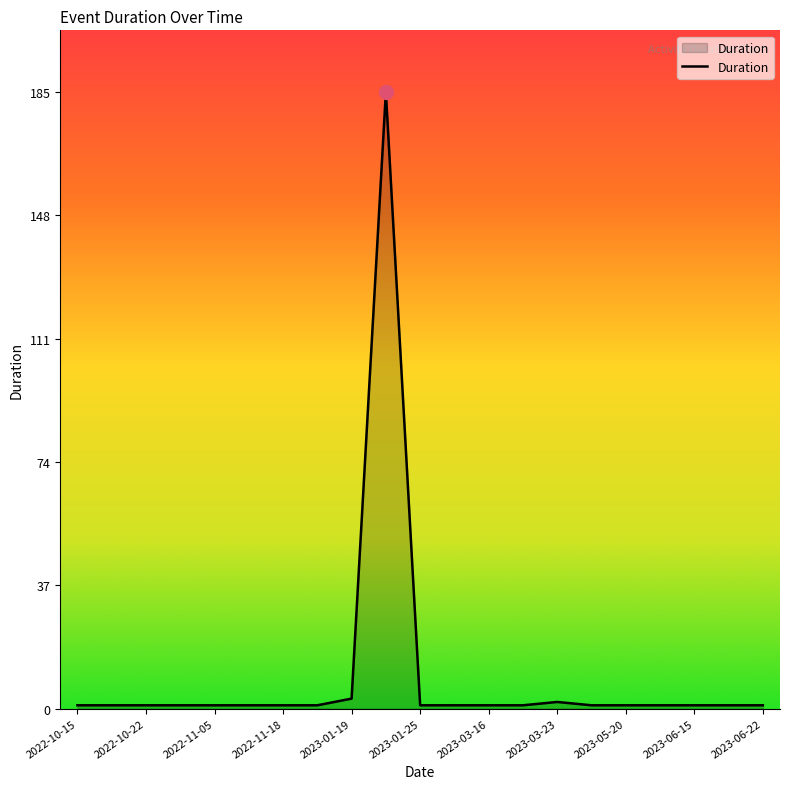

What is the maximum value shown in the chart?

185